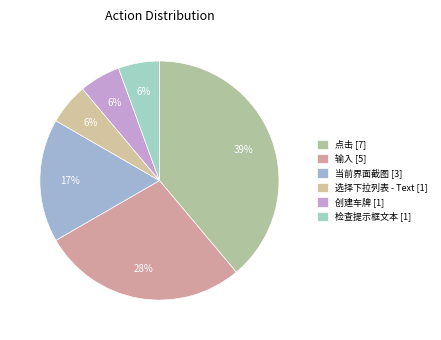

Count the number of slices in the pie.

6